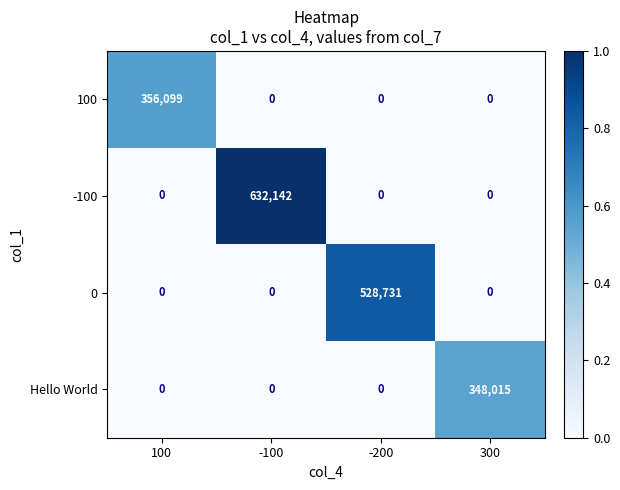

How many values in the -100 series exceed 0?

1